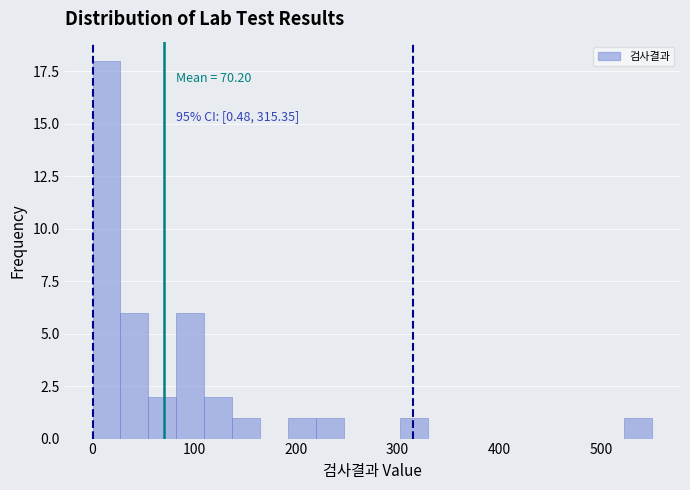

Read against the x-axis, roughly where is the centre of the tallest bar?

10